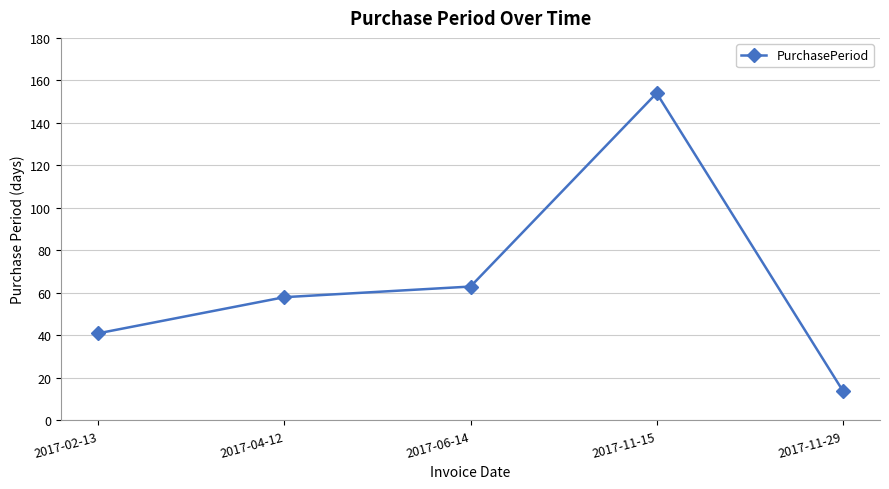

Reading left to right, extract all data points from this chart.

2017-02-13=41	2017-04-12=58	2017-06-14=63	2017-11-15=154	2017-11-29=14